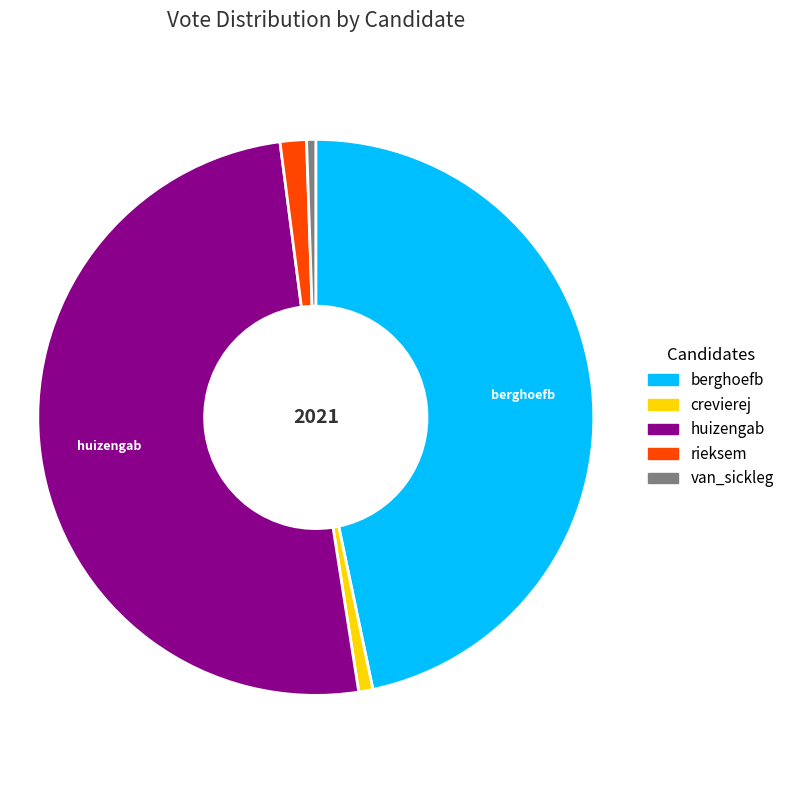

Which slice is the largest?

huizengab